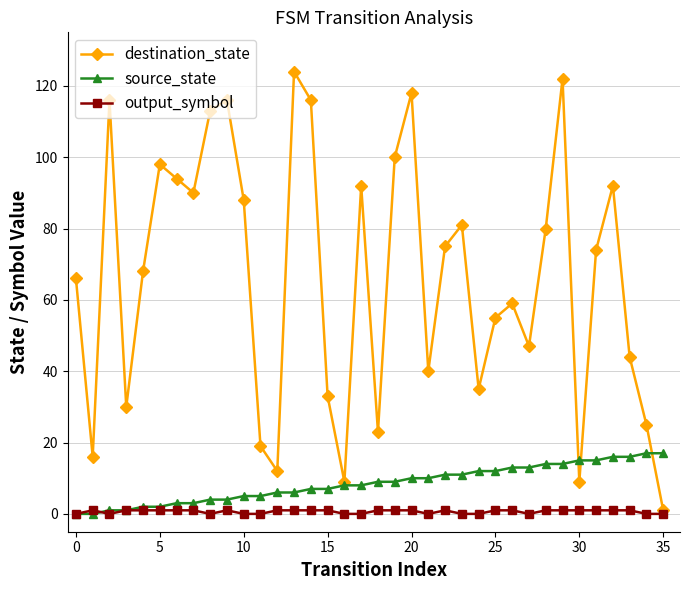

What is the sum of all output_symbol values?

23